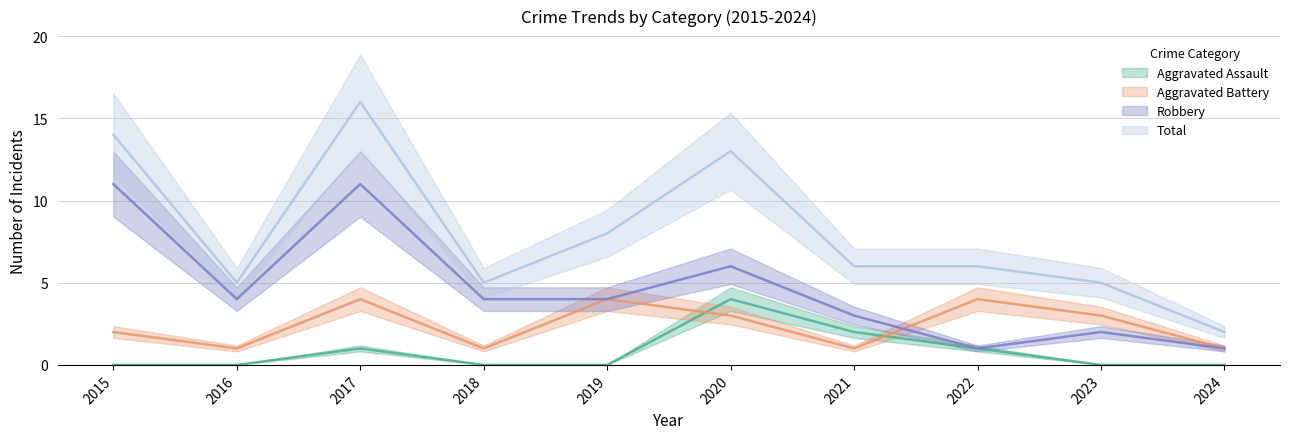

Which series has the largest total across all categories?

Total